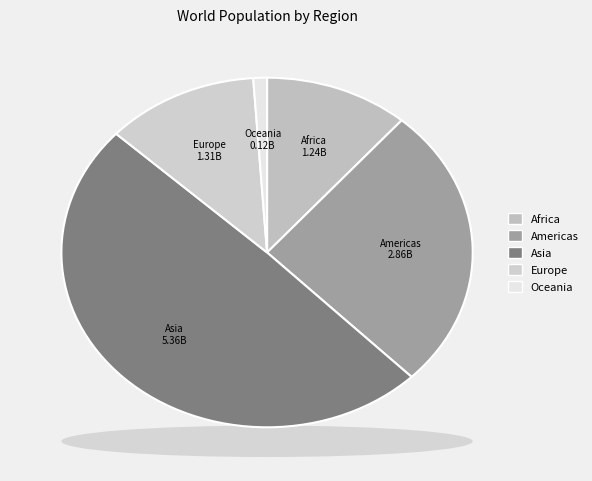

The Europe slice represents 12% of the pie. True or false?

True